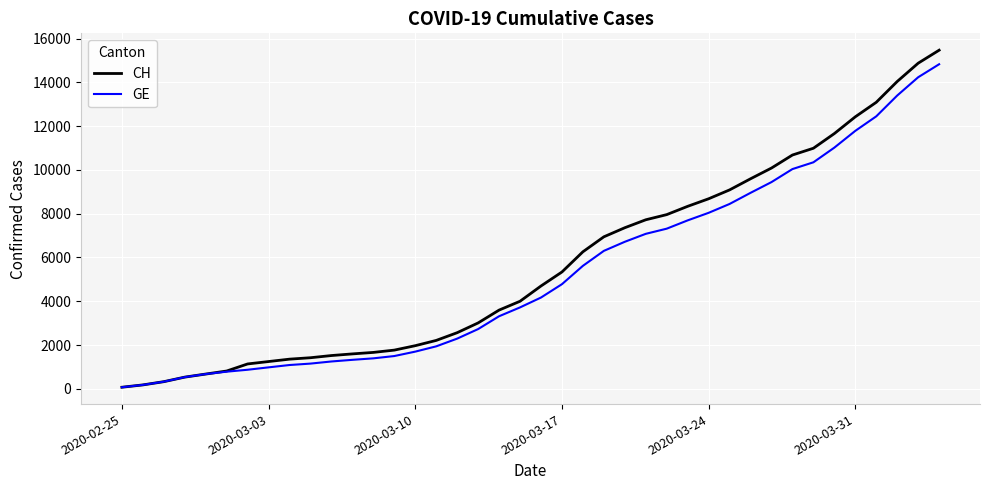

What is the highest value of the GE series?

14828